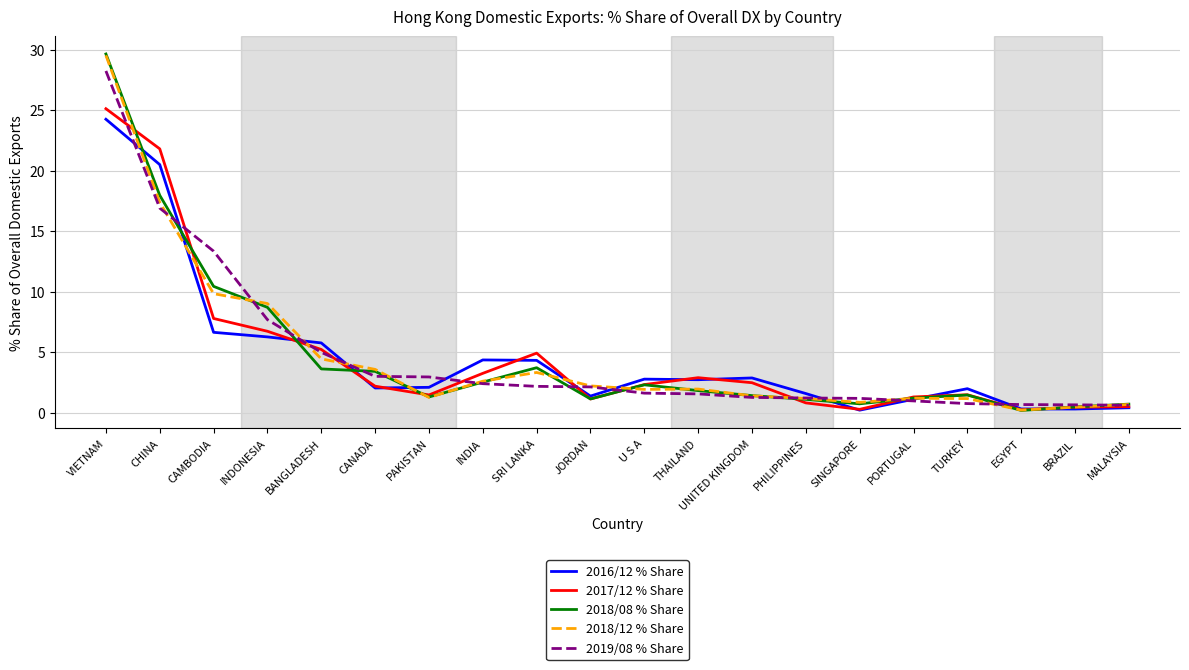

Is the value of 2019/08 % Share at U S A greater than the value of 2016/12 % Share at SINGAPORE?

Yes